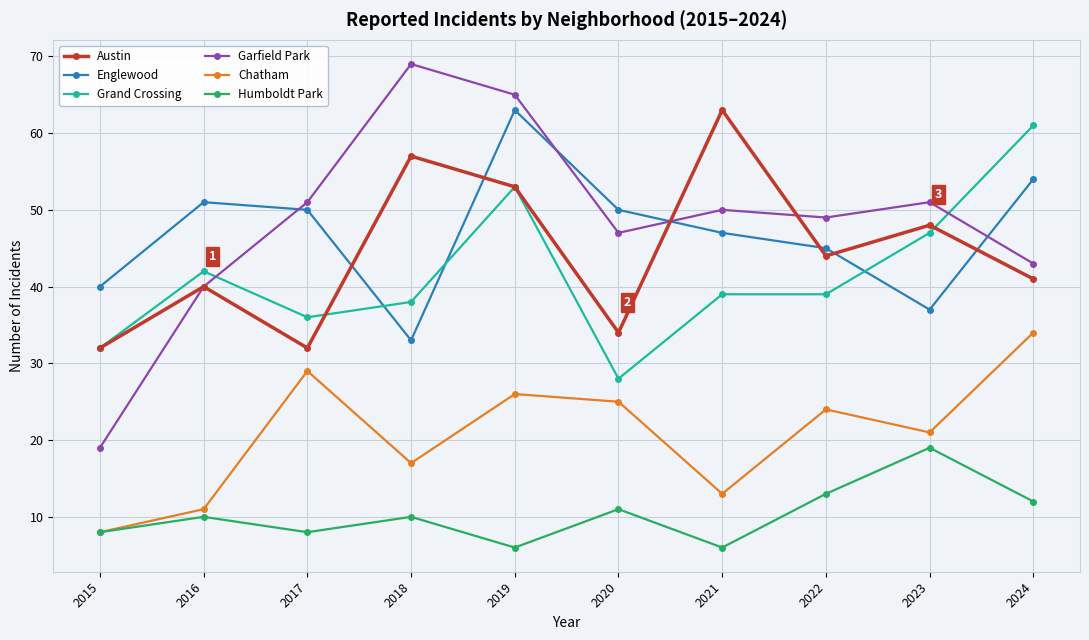

What is the difference between the maximum and minimum values in the Austin series?

31